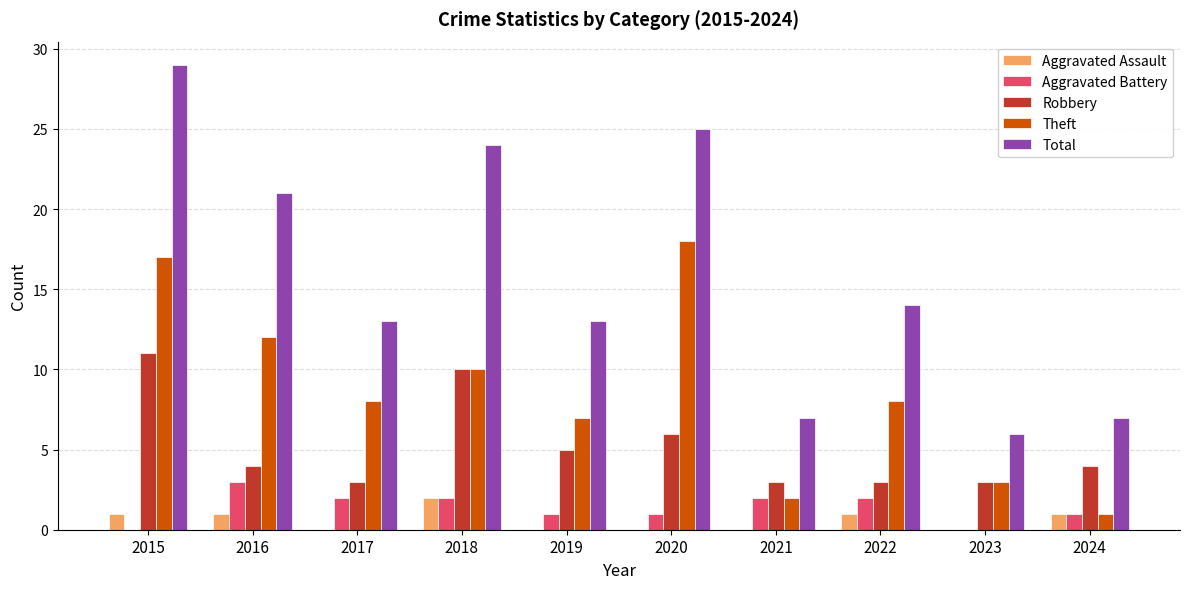

Is it true that Total equals 4 at 2019?

False